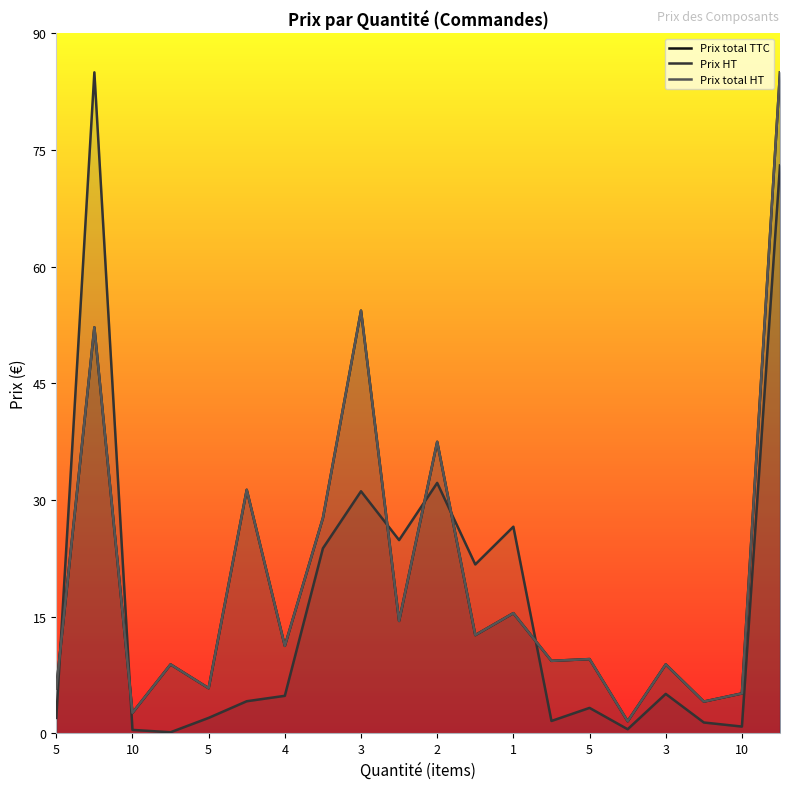

List the series in order of their peak value, highest first.

Prix total TTC, Prix HT, Prix total HT